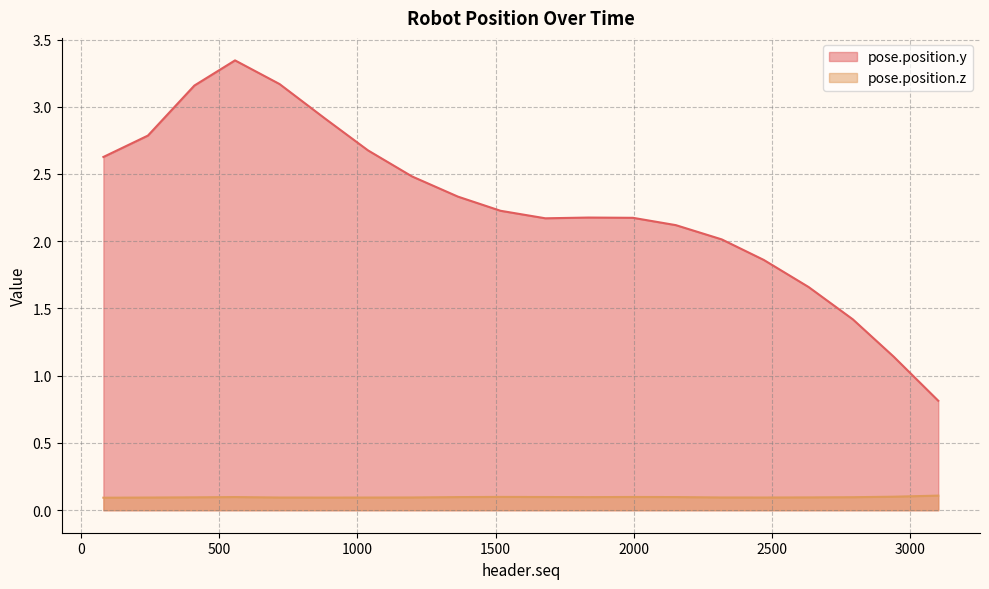

Between 558 and 2152, which is larger?

558